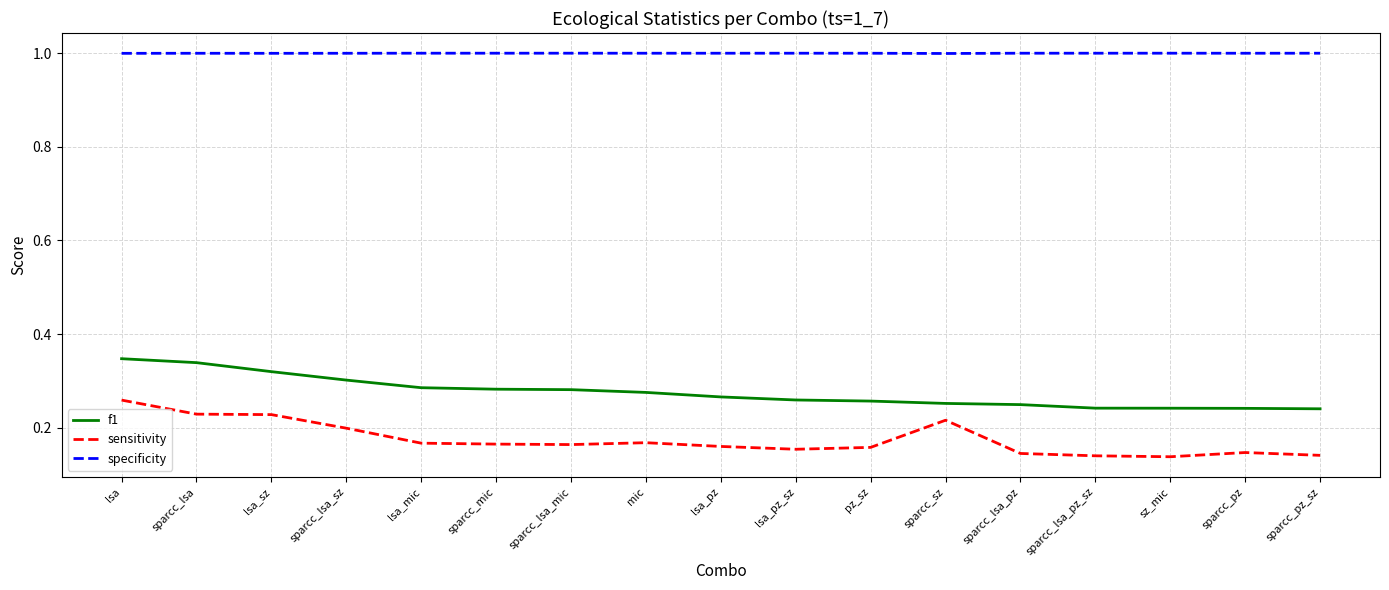

The value of specificity at lsa_mic is 1.0. True or false?

True